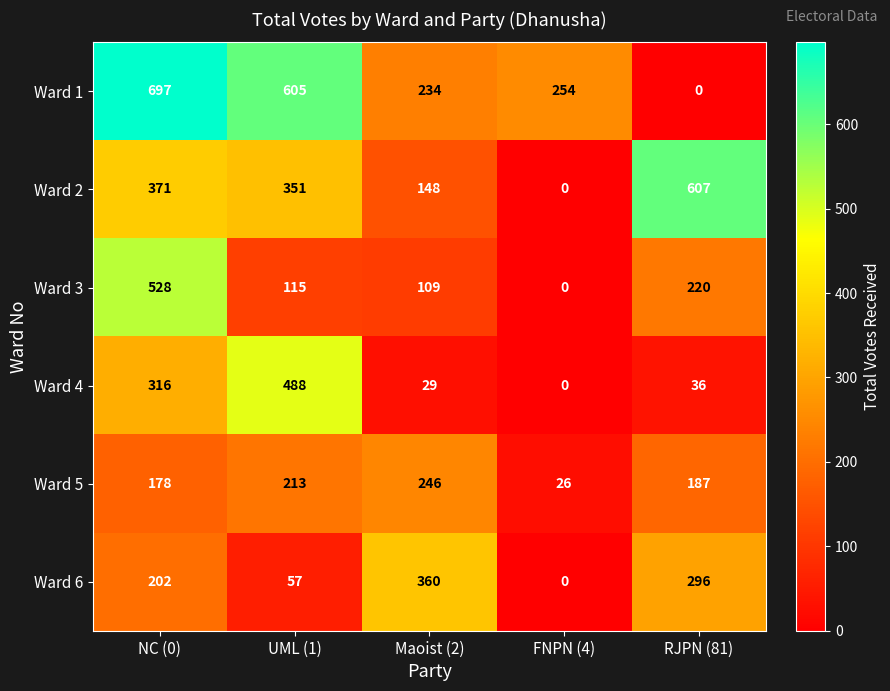

True or false: Ward 2 has a value of 371 at NC (0).

True